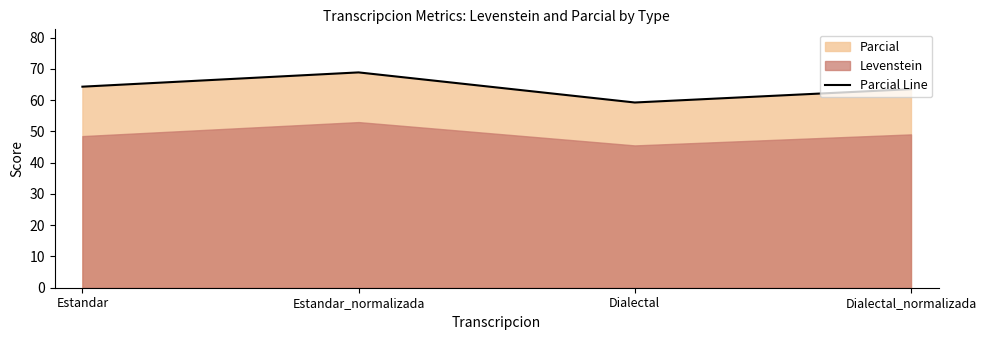

At which category does the chart reach its peak across all series?

Estandar_normalizada